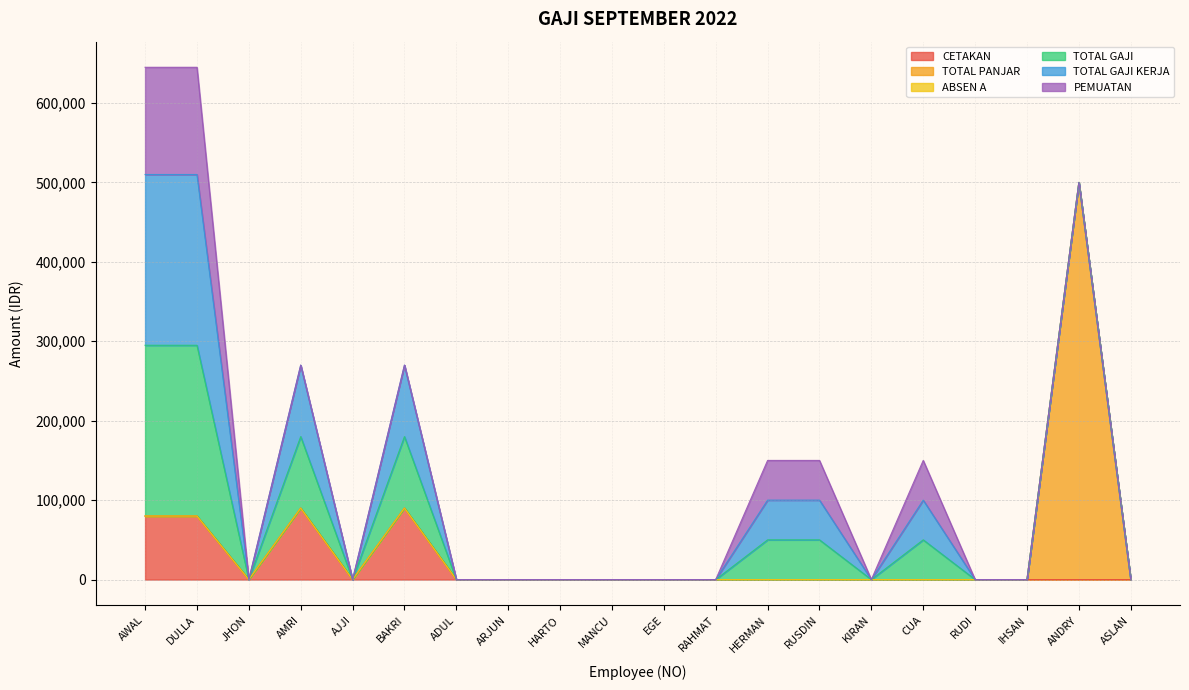

What position from the left is AJJI?

5